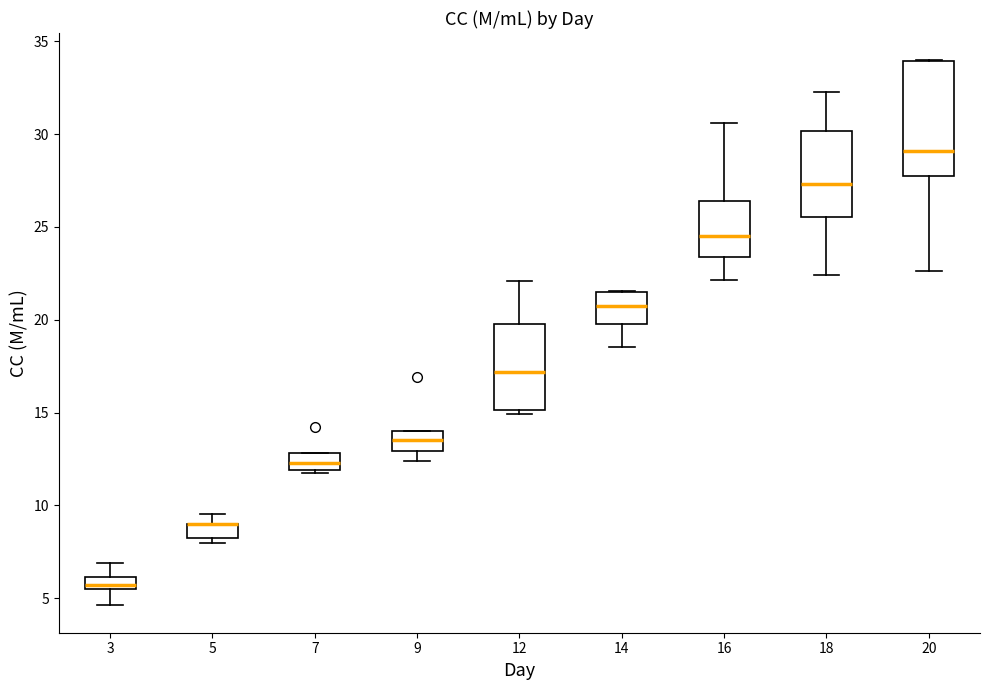

Which box is the tallest, from its lower edge to its upper edge?

20